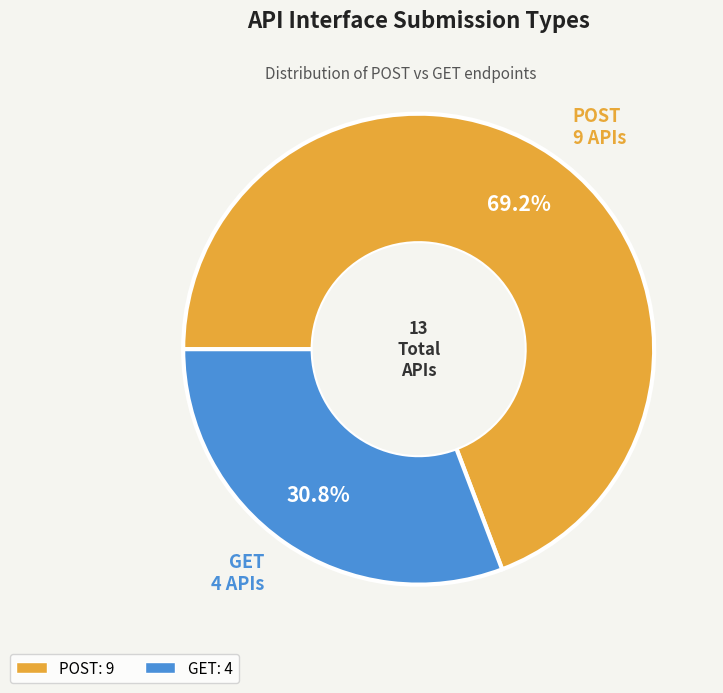

Do GET and POST together represent more than half of the pie?

Yes